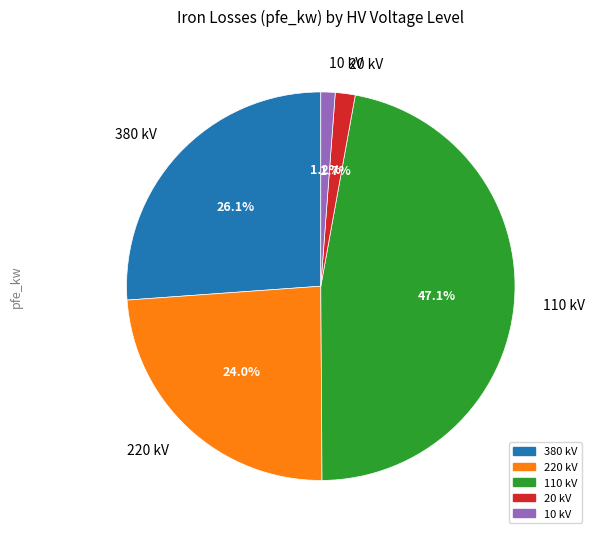

To the nearest percent, what is the average slice percentage?

20%